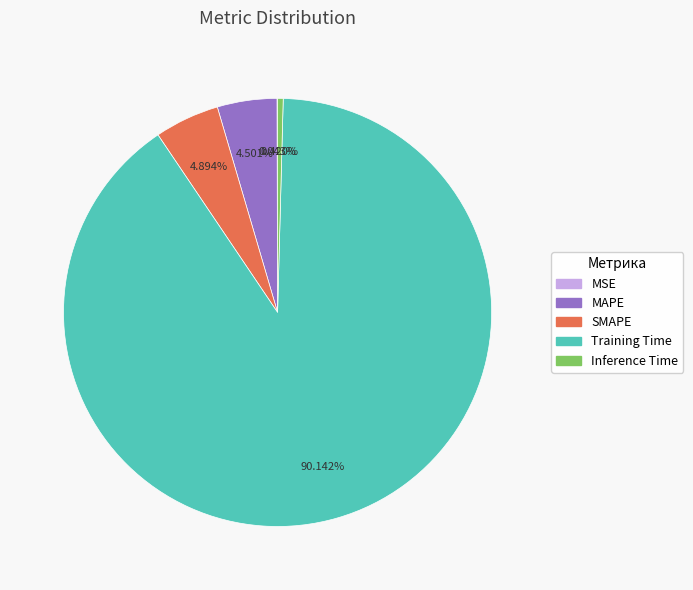

To the nearest percent, what is the difference between the Inference Time and Training Time slice percentages?

90%